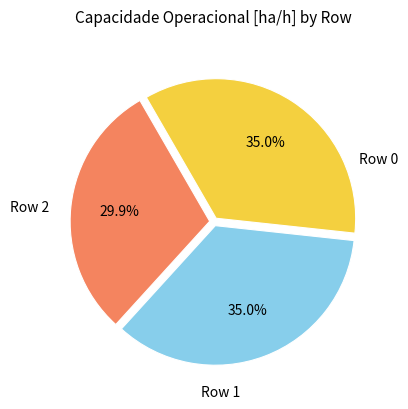

Is there any slice that represents more than half of the pie?

No